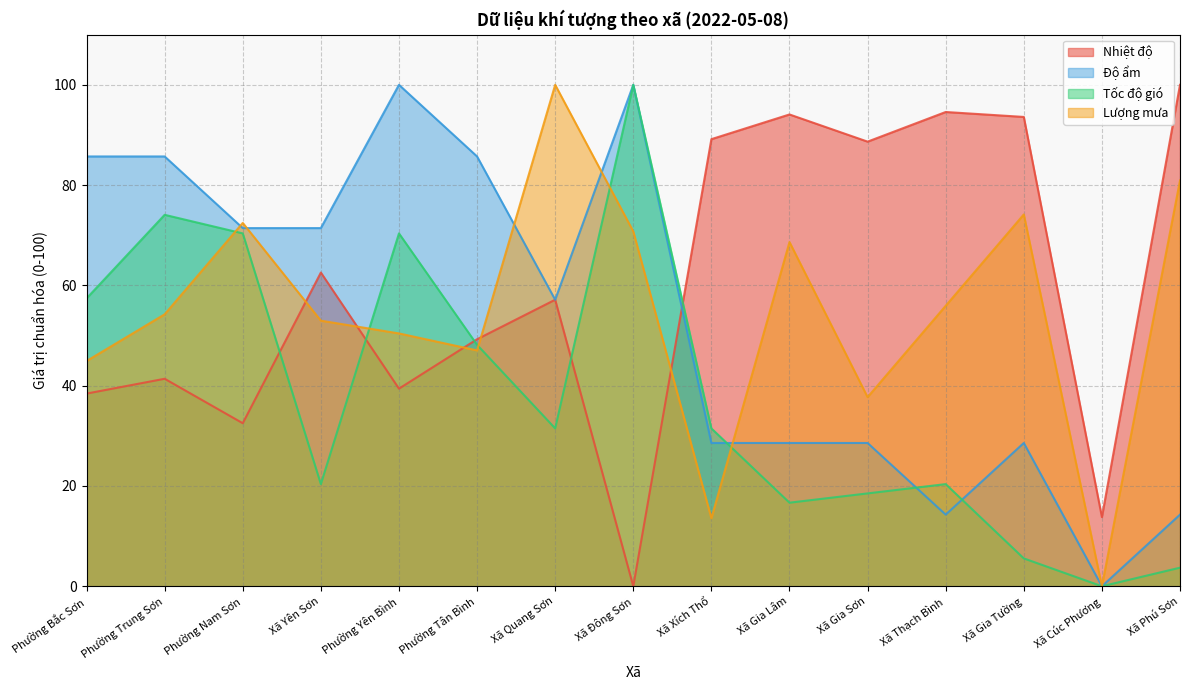

What is the label of the 9th point from the left?

Xã Xích Thổ